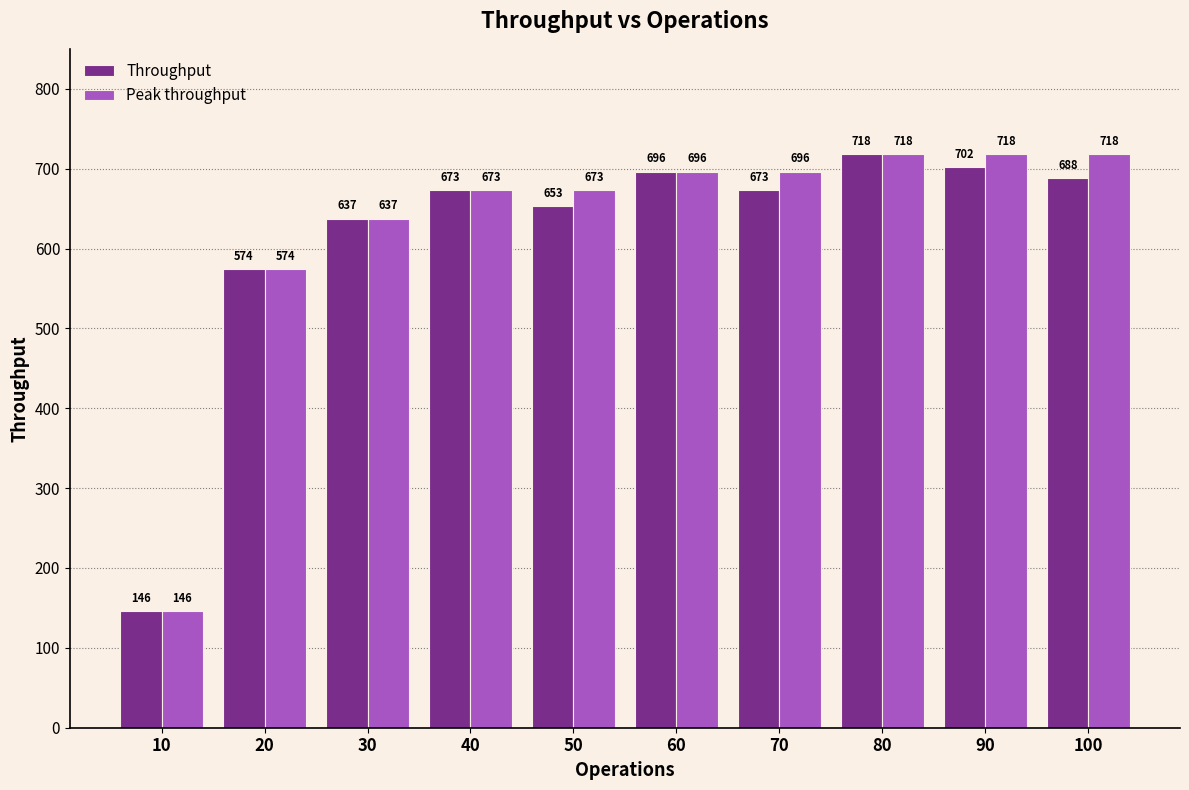

What is the value of the Throughput bar at the 4th from the left?

672.8